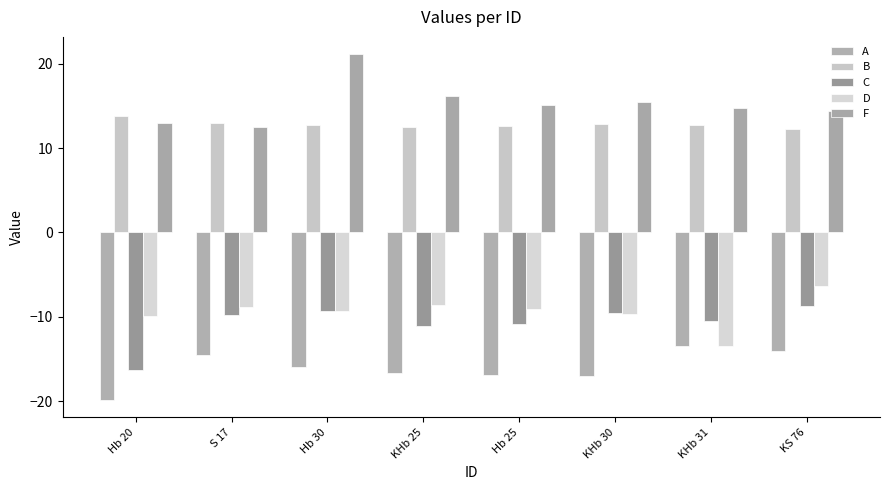

What is the sum of all D values?

-75.4